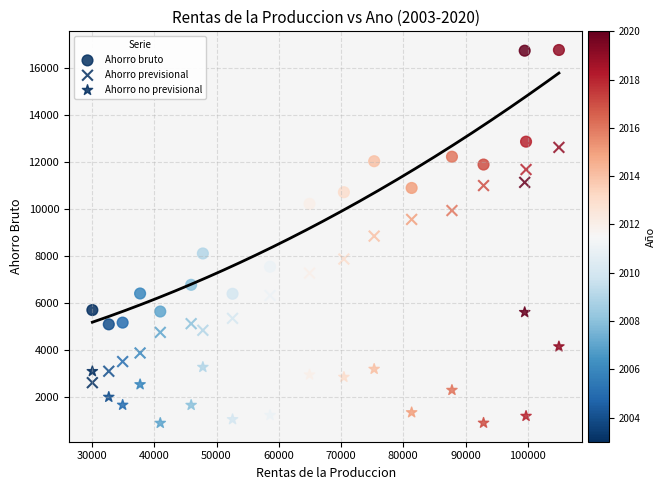

Count the number of points in this scatter plot.

54